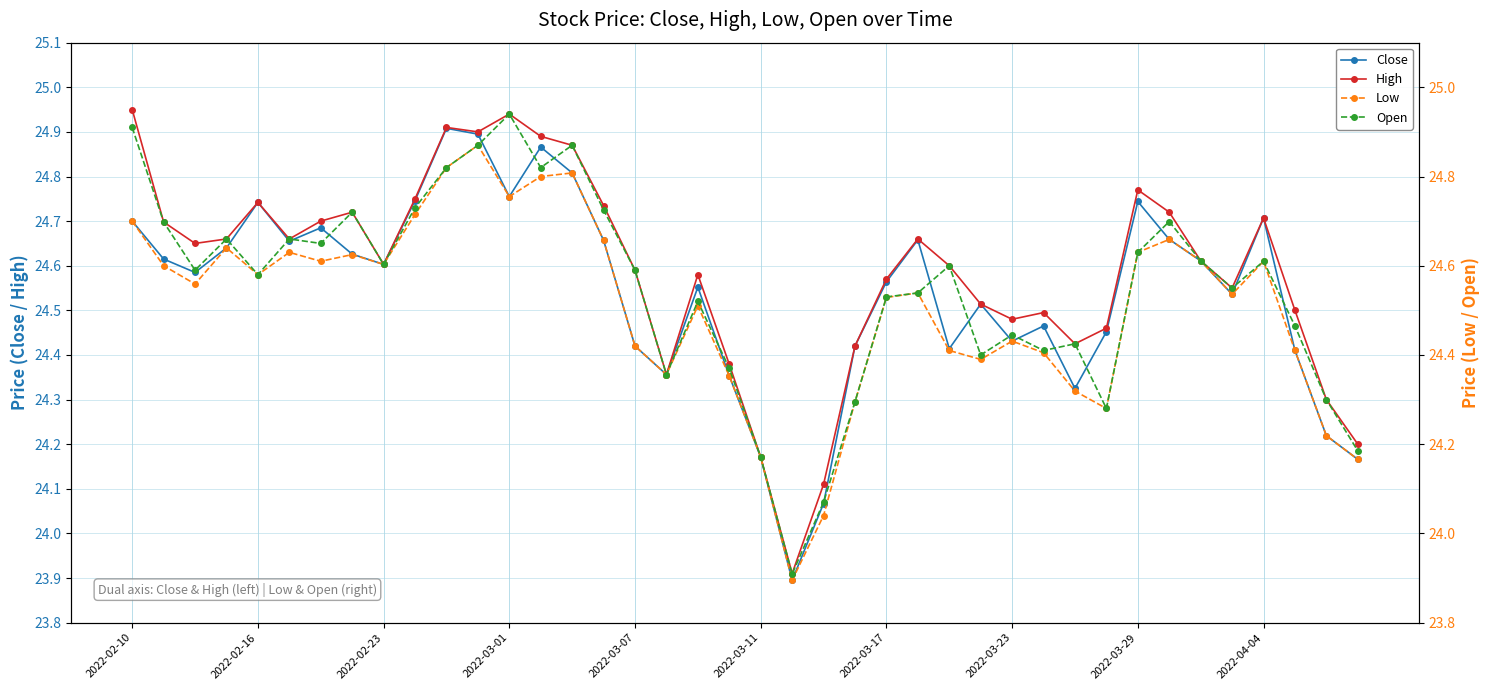

How many data points in Close are less than 24?

1